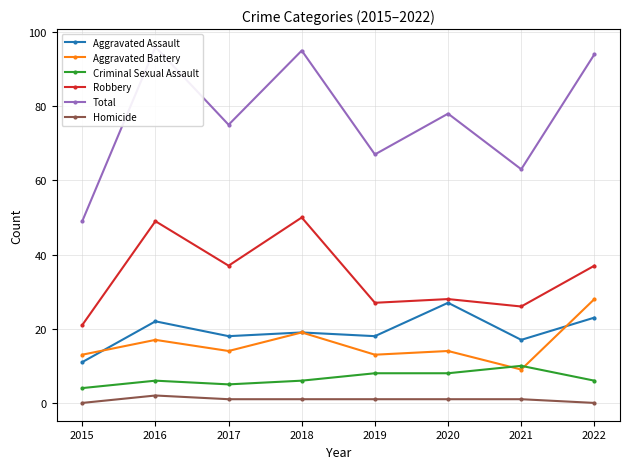

Which series has the largest total across all categories?

Total